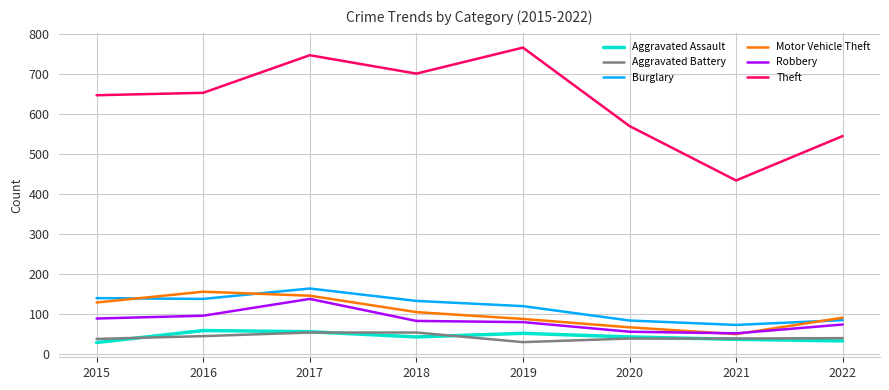

What is the greatest value displayed?

766